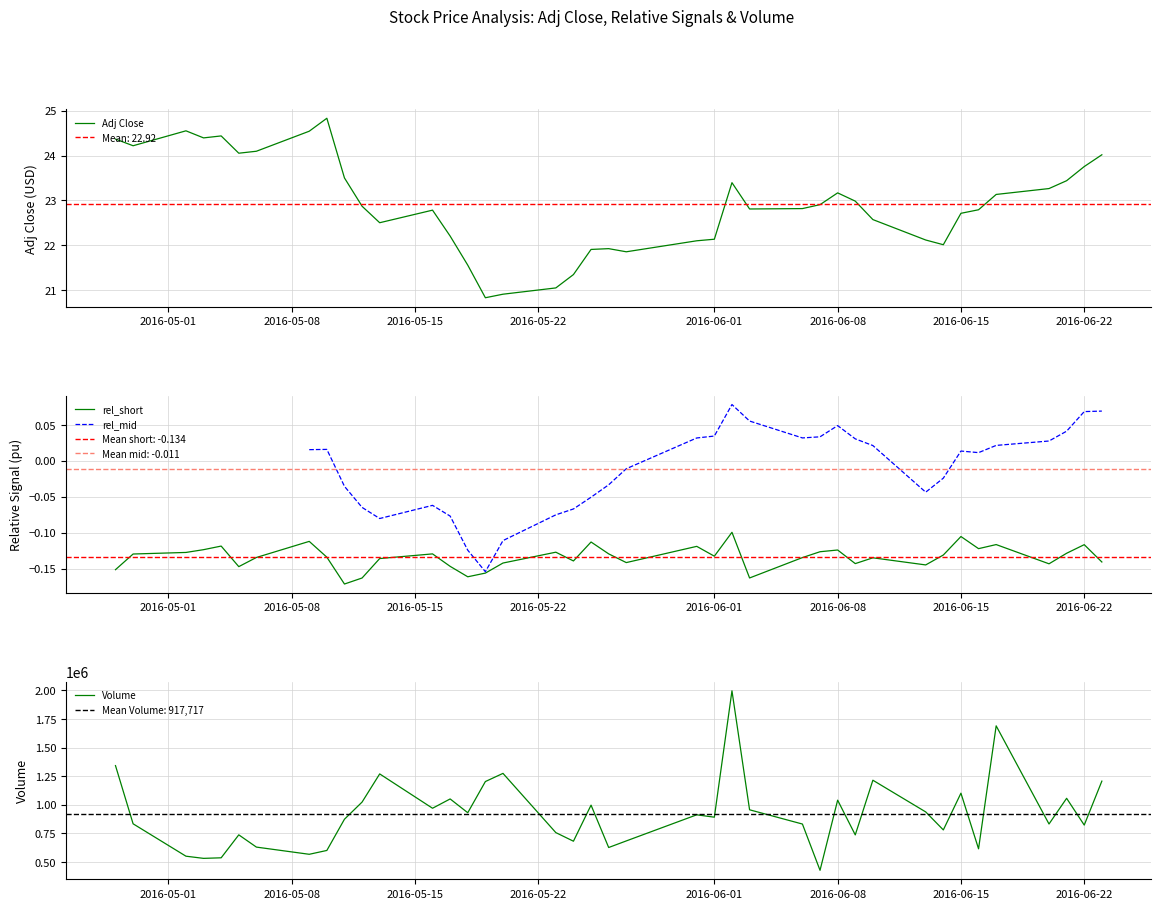

What is the greatest value displayed?

1996200.0